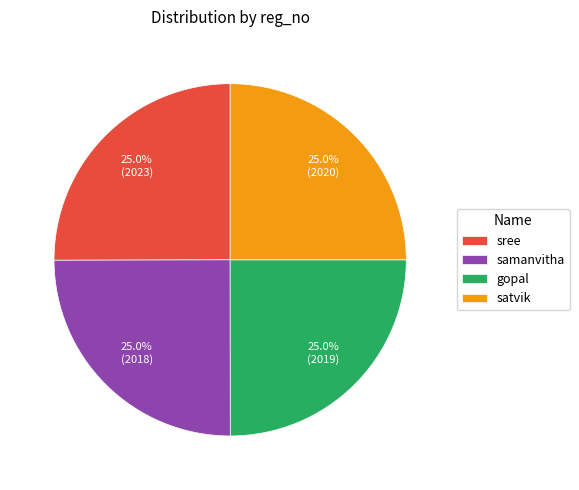

Is there a majority slice in this chart?

No